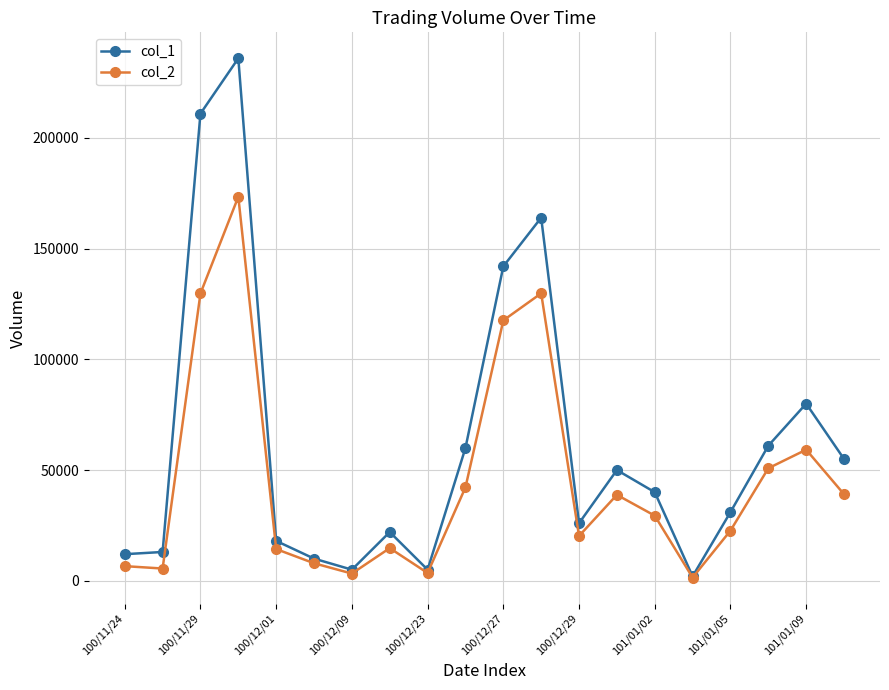

True or false: col_1 has more than 2 interior local peaks.

True